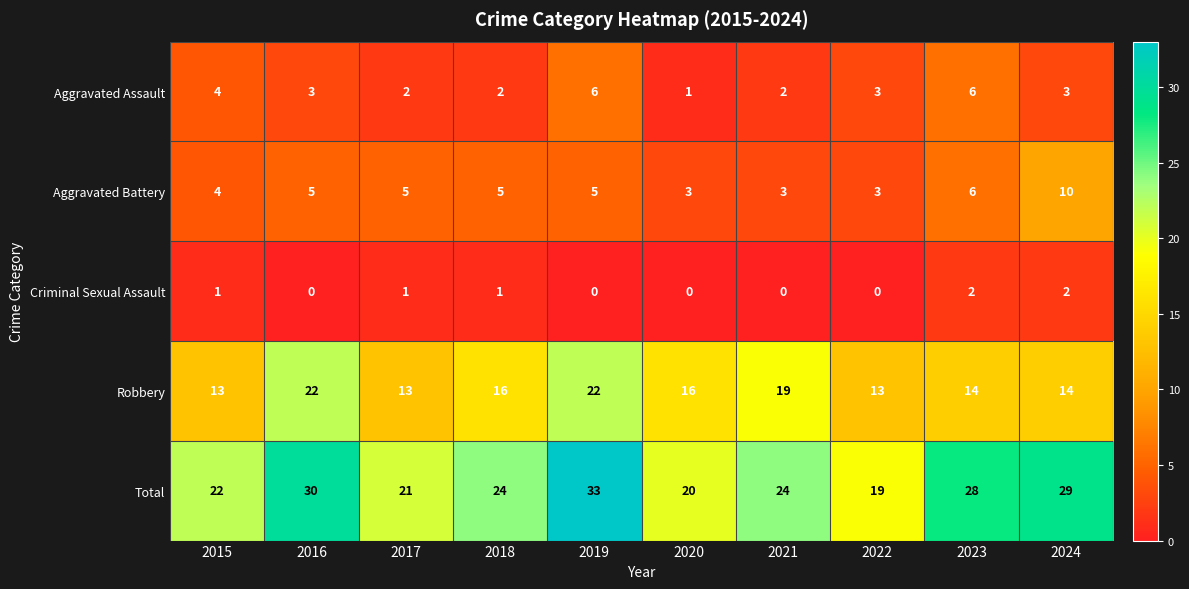

Which series has the widest spread of values?

Total